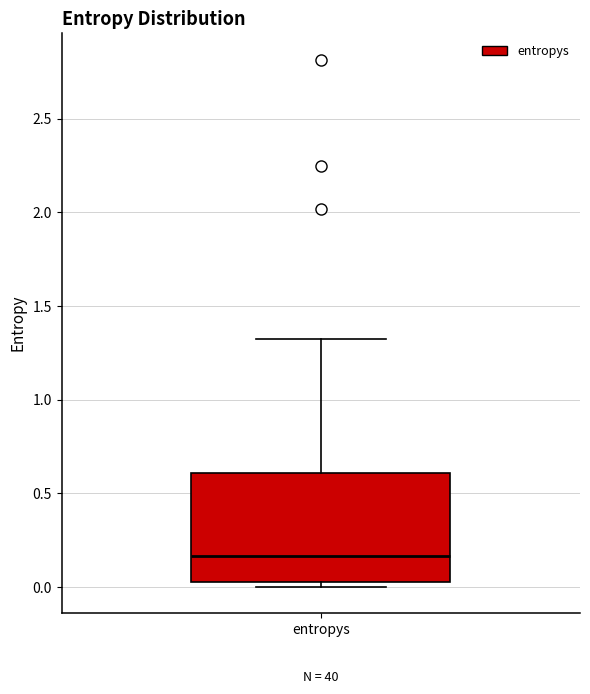

Transcribe this box plot: give where the median line is, the range the box spans, and where the two whiskers end, as read against the y-axis. The values are not printed on the chart, so give them approximately, as read against the axis.

median 0.15, box 0.05 to 0.60, whiskers 0.00 to 1.30